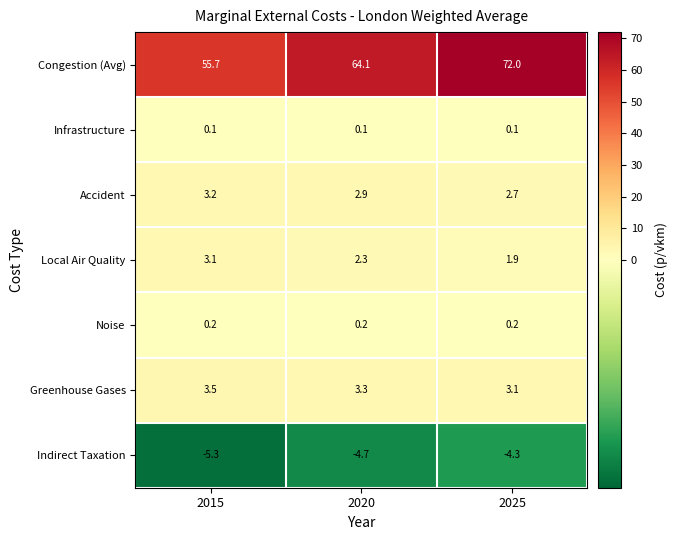

The Congestion (Avg) series shows 100.0 at 2015. True or false?

False